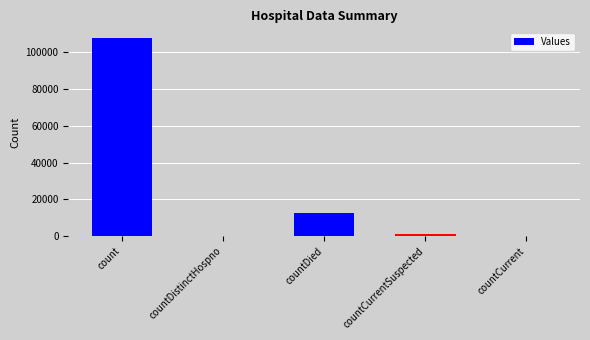

Reading left to right, transcribe all the data shown in this chart.

count=107735	countDistinctHospno=0	countDied=12767	countCurrentSuspected=1311	countCurrent=0